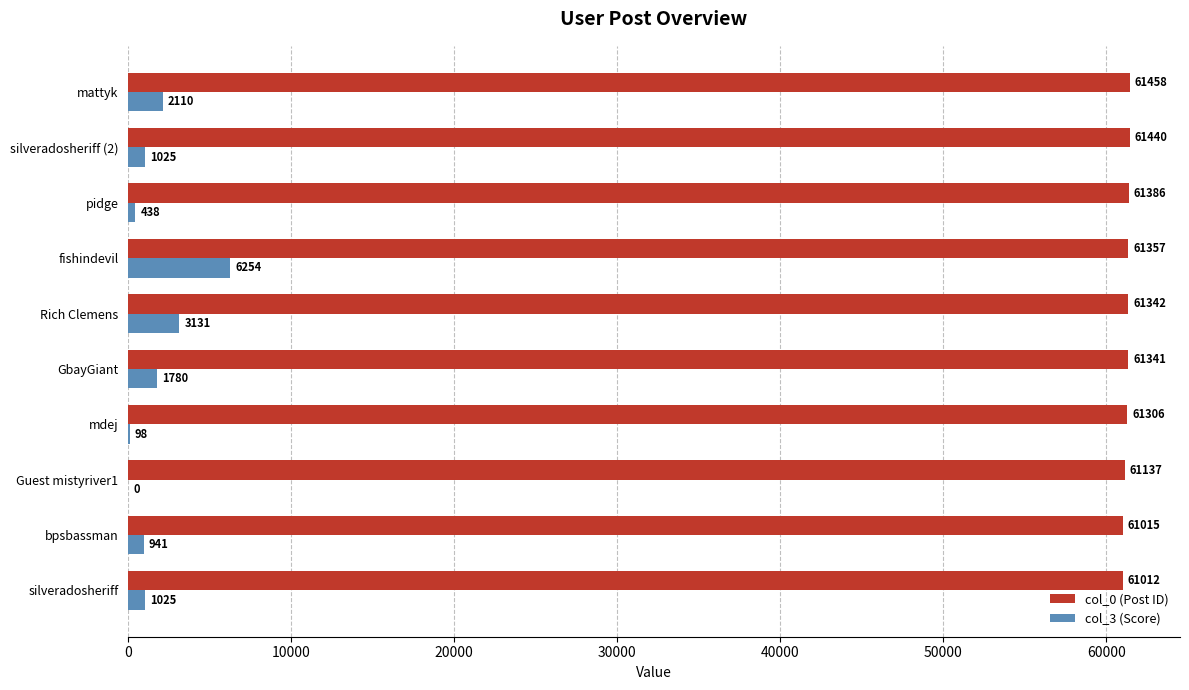

At which category is the sum across all series the highest?

fishindevil